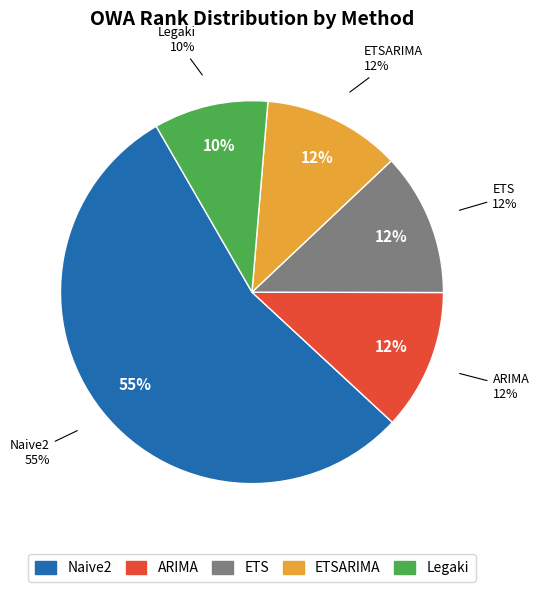

Which category has the smallest portion of the pie?

Legaki